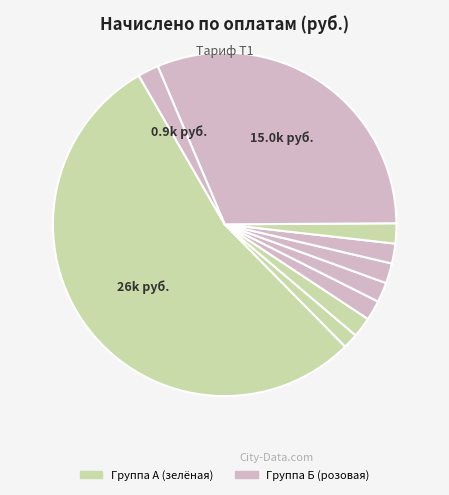

Count the number of slices in the pie.

10